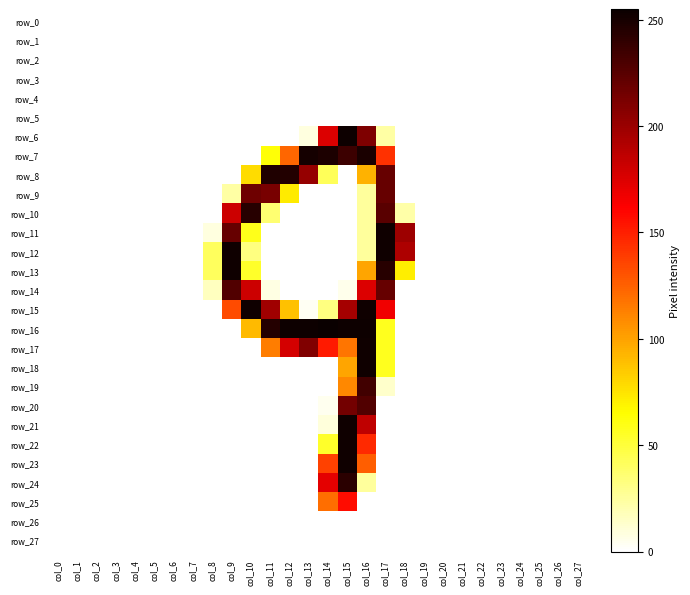

Reading left to right, transcribe all the data shown in this chart.

row_0: 0	0	0	0	0	0	0	0	0	0	0	0	0	0	0	0	0	0	0	0	0	0	0	0	0	0	0	0
row_1: 0	0	0	0	0	0	0	0	0	0	0	0	0	0	0	0	0	0	0	0	0	0	0	0	0	0	0	0
row_2: 0	0	0	0	0	0	0	0	0	0	0	0	0	0	0	0	0	0	0	0	0	0	0	0	0	0	0	0
row_3: 0	0	0	0	0	0	0	0	0	0	0	0	0	0	0	0	0	0	0	0	0	0	0	0	0	0	0	0
row_4: 0	0	0	0	0	0	0	0	0	0	0	0	0	0	0	0	0	0	0	0	0	0	0	0	0	0	0	0
row_5: 0	0	0	0	0	0	0	0	0	0	0	0	0	0	0	0	0	0	0	0	0	0	0	0	0	0	0	0
row_6: 0	0	0	0	0	0	0	0	0	0	0	0	0	8	175	254	211	23	0	0	0	0	0	0	0	0	0	0
row_7: 0	0	0	0	0	0	0	0	0	0	0	63	123	251	248	236	249	143	0	0	0	0	0	0	0	0	0	0
row_8: 0	0	0	0	0	0	0	0	0	0	78	247	246	202	42	0	94	220	0	0	0	0	0	0	0	0	0	0
row_9: 0	0	0	0	0	0	0	0	0	23	217	213	72	0	0	0	25	220	0	0	0	0	0	0	0	0	0	0
row_10: 0	0	0	0	0	0	0	0	0	181	244	36	0	0	0	0	25	225	22	0	0	0	0	0	0	0	0	0
row_11: 0	0	0	0	0	0	0	0	8	220	58	0	0	0	0	0	25	253	199	0	0	0	0	0	0	0	0	0
row_12: 0	0	0	0	0	0	0	0	41	253	32	0	0	0	0	0	25	253	193	0	0	0	0	0	0	0	0	0
row_13: 0	0	0	0	0	0	0	0	41	253	54	0	0	0	0	0	99	244	71	0	0	0	0	0	0	0	0	0
row_14: 0	0	0	0	0	0	0	0	16	228	181	7	0	0	0	5	175	220	0	0	0	0	0	0	0	0	0	0
row_15: 0	0	0	0	0	0	0	0	0	133	253	198	88	3	32	196	253	167	0	0	0	0	0	0	0	0	0	0
row_16: 0	0	0	0	0	0	0	0	0	0	91	245	254	254	255	254	254	57	0	0	0	0	0	0	0	0	0	0
row_17: 0	0	0	0	0	0	0	0	0	0	0	114	178	210	152	117	253	57	0	0	0	0	0	0	0	0	0	0
row_18: 0	0	0	0	0	0	0	0	0	0	0	0	0	0	0	99	253	57	0	0	0	0	0	0	0	0	0	0
row_19: 0	0	0	0	0	0	0	0	0	0	0	0	0	0	0	110	234	13	0	0	0	0	0	0	0	0	0	0
row_20: 0	0	0	0	0	0	0	0	0	0	0	0	0	0	4	215	228	0	0	0	0	0	0	0	0	0	0	0
row_21: 0	0	0	0	0	0	0	0	0	0	0	0	0	0	9	253	186	0	0	0	0	0	0	0	0	0	0	0
row_22: 0	0	0	0	0	0	0	0	0	0	0	0	0	0	54	253	146	0	0	0	0	0	0	0	0	0	0	0
row_23: 0	0	0	0	0	0	0	0	0	0	0	0	0	0	137	253	126	0	0	0	0	0	0	0	0	0	0	0
row_24: 0	0	0	0	0	0	0	0	0	0	0	0	0	0	172	243	25	0	0	0	0	0	0	0	0	0	0	0
row_25: 0	0	0	0	0	0	0	0	0	0	0	0	0	0	120	157	0	0	0	0	0	0	0	0	0	0	0	0
row_26: 0	0	0	0	0	0	0	0	0	0	0	0	0	0	0	0	0	0	0	0	0	0	0	0	0	0	0	0
row_27: 0	0	0	0	0	0	0	0	0	0	0	0	0	0	0	0	0	0	0	0	0	0	0	0	0	0	0	0